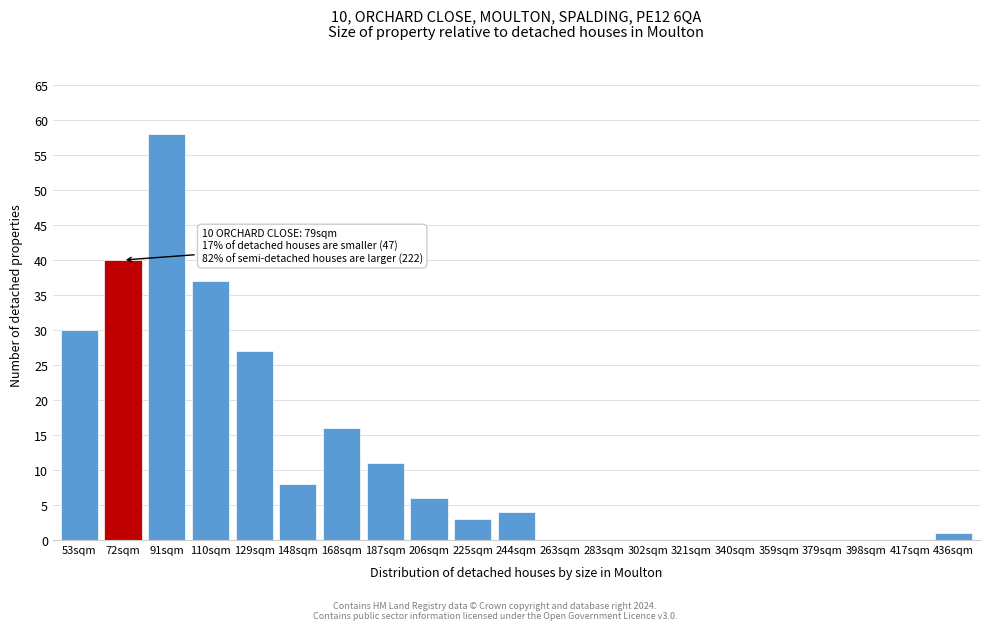

Reading right to left, extract all data points from this chart.

436sqm=1	417sqm=0	398sqm=0	379sqm=0	359sqm=0	340sqm=0	321sqm=0	302sqm=0	283sqm=0	263sqm=0	244sqm=4	225sqm=3	206sqm=6	187sqm=11	168sqm=16	148sqm=8	129sqm=27	110sqm=37	91sqm=58	72sqm=40	53sqm=30